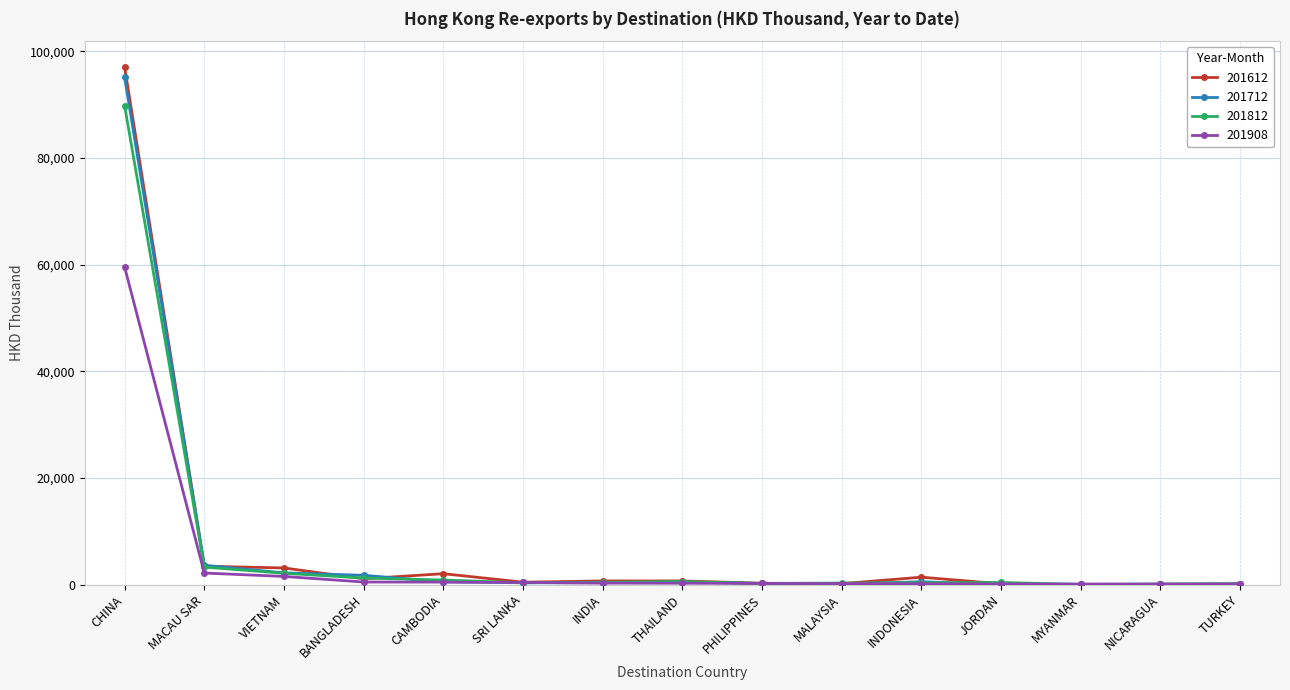

What is the sum of all 201712 values?

105715.7